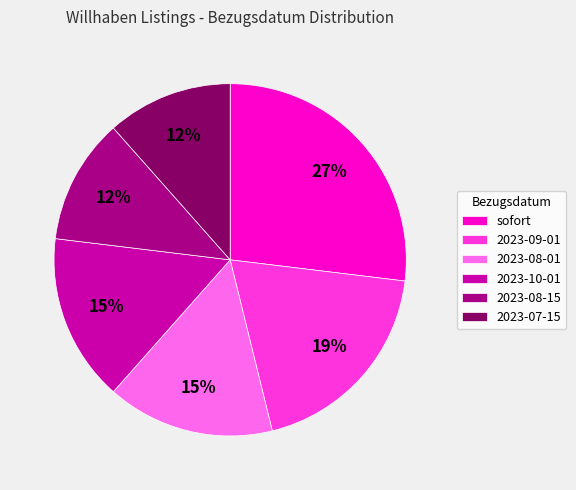

True or false: 2023-09-01 accounts for 19% of the total.

True